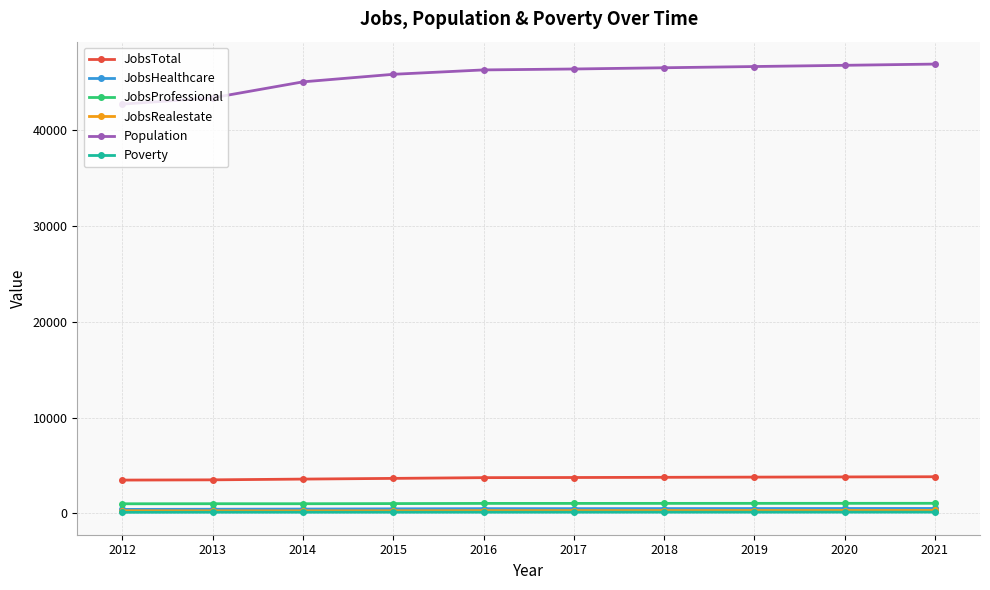

What are all the series names shown in the legend?

JobsTotal, JobsHealthcare, JobsProfessional, JobsRealestate, Population, Poverty